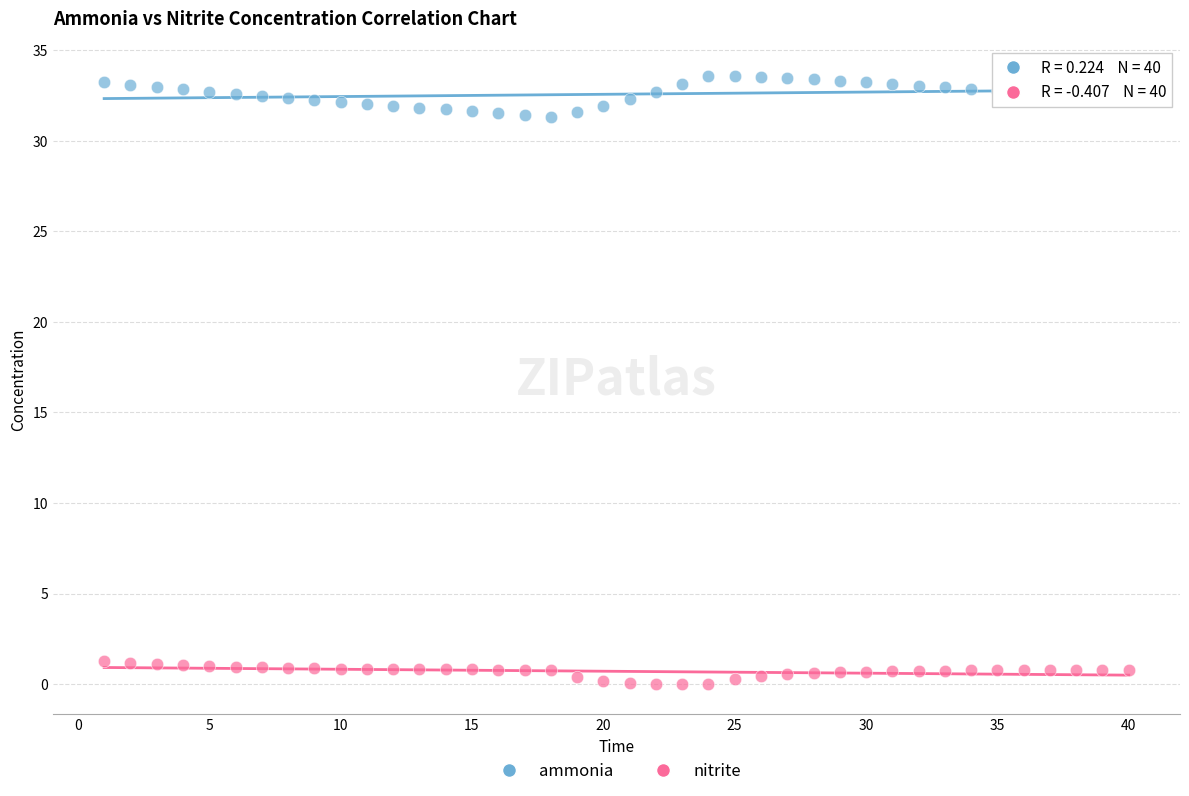

Which series has the widest spread of Y values?

ammonia